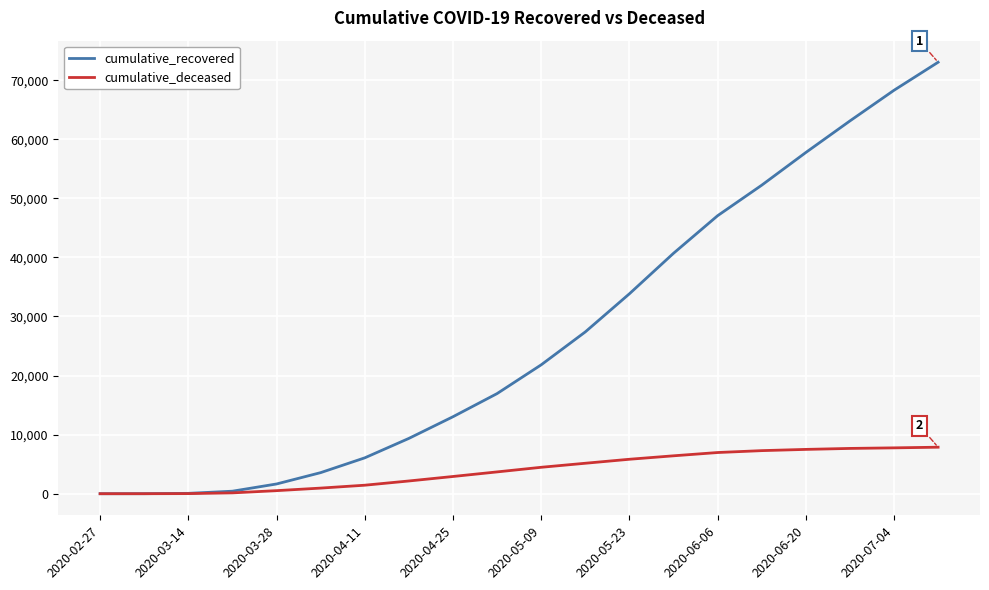

Rank the series by their average value, from highest to lowest.

cumulative_recovered, cumulative_deceased